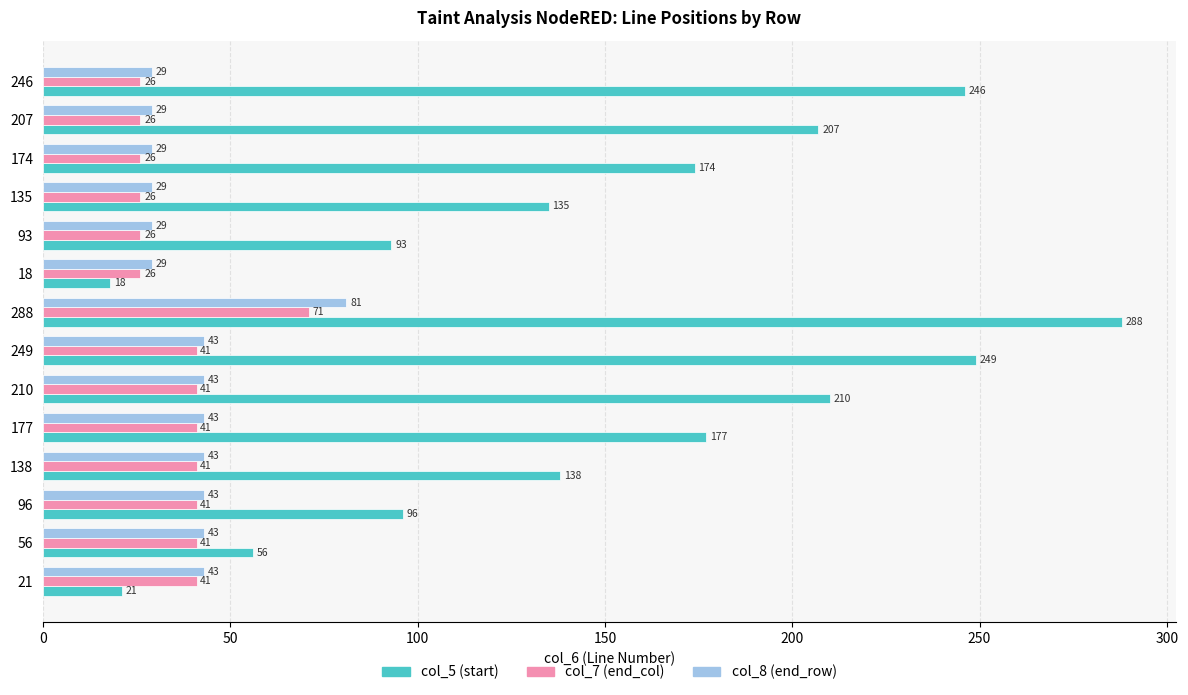

At which category is the sum across all series the highest?

288